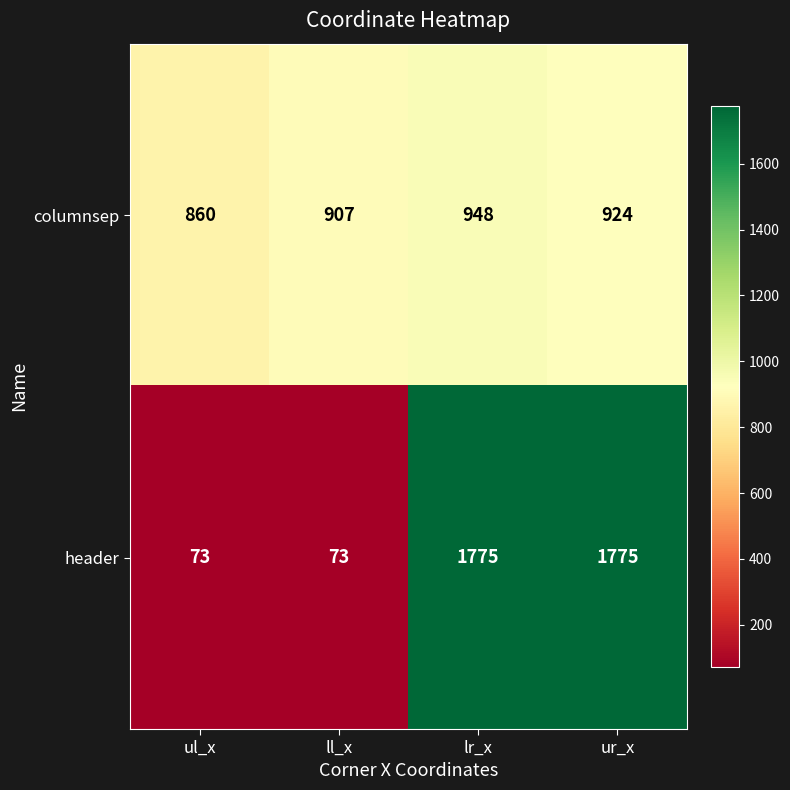

List the series in order of their peak value, highest first.

header, columnsep